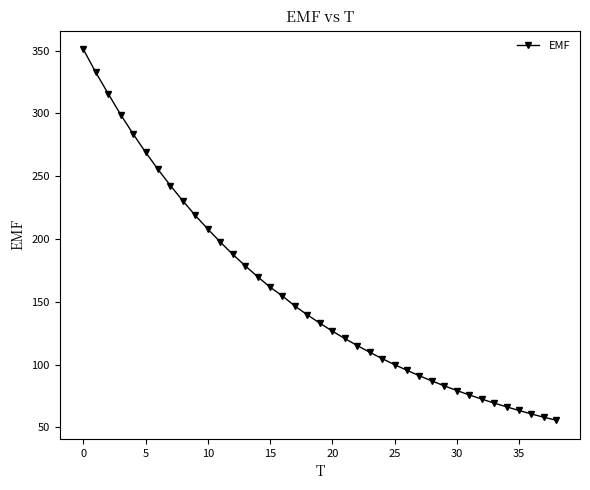

True or false: there are more than 1 points higher than both neighbors.

False